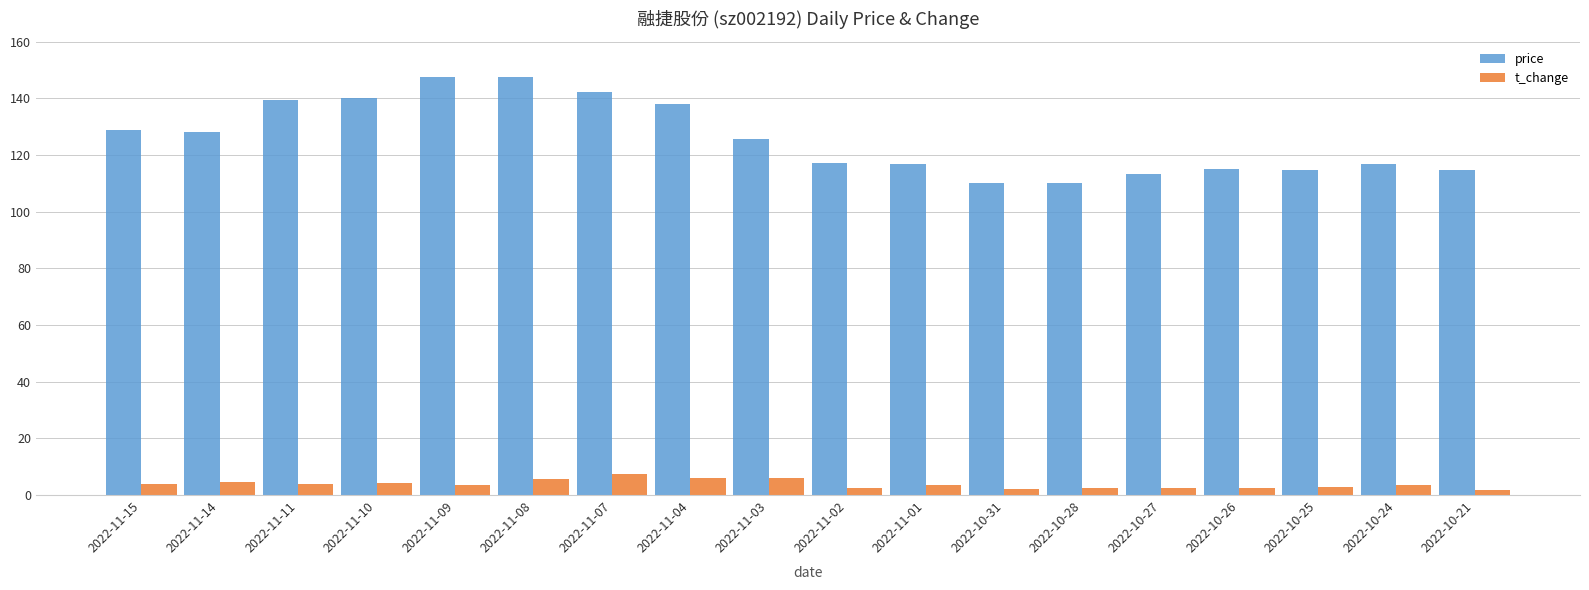

What is the value of the price bar at the 13th from the left?

110.0